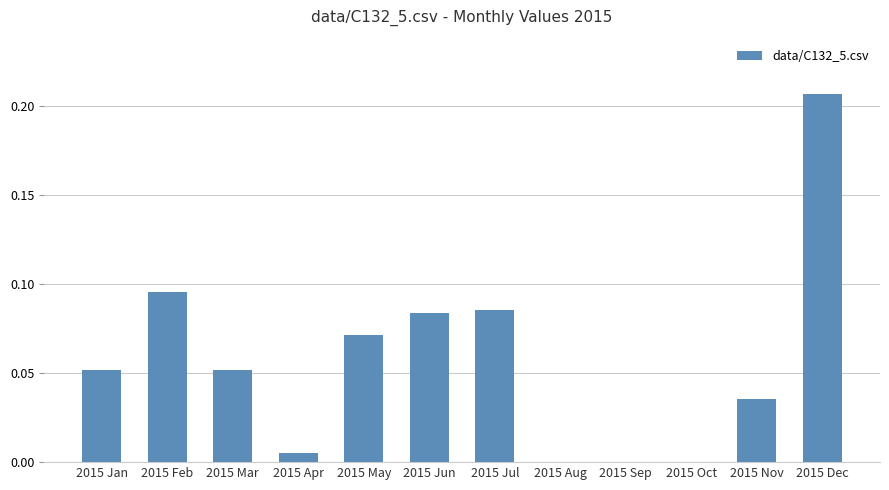

What is the sum of all values?

0.7